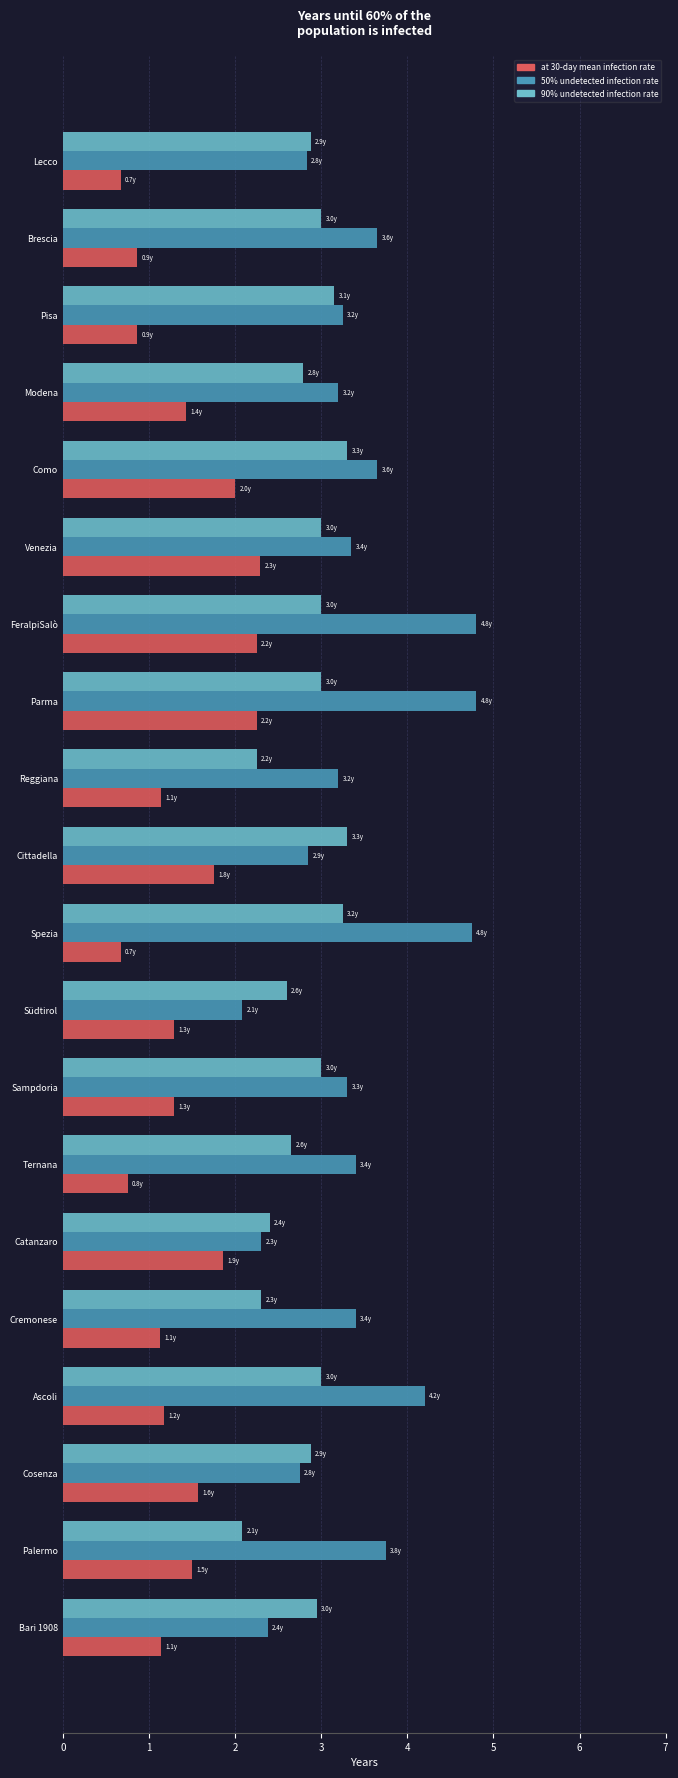

What is the maximum value for 90% undetected infection rate?

3.3